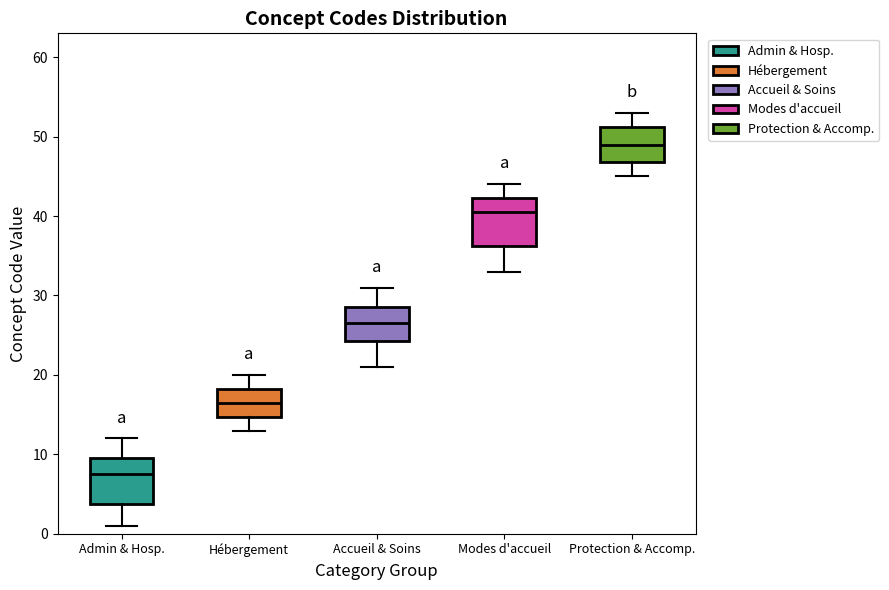

Reading left to right, read every box against the y-axis: the position of its median line, the range the box covers, and the ends of its whiskers. The values are not printed on the chart, so give them approximately, as read against the axis.

Admin & Hosp.: median 8, box 4 to 10, whiskers 1 to 12
Hébergement: median 17, box 15 to 18, whiskers 13 to 20
Accueil & Soins: median 27, box 24 to 29, whiskers 21 to 31
Modes d'accueil: median 41, box 36 to 42, whiskers 33 to 44
Protection & Accomp.: median 49, box 47 to 51, whiskers 45 to 53